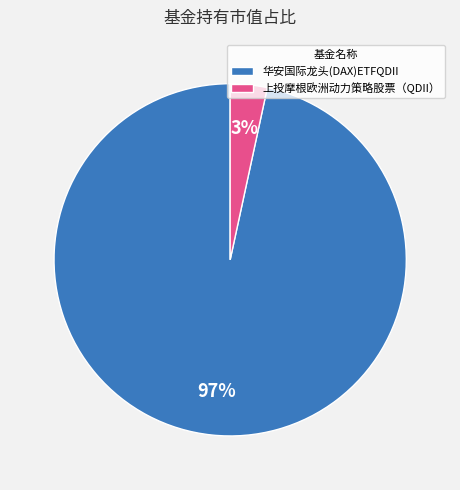

The 华安国际龙头(DAX)ETFQDII slice represents 97% of the pie. True or false?

True